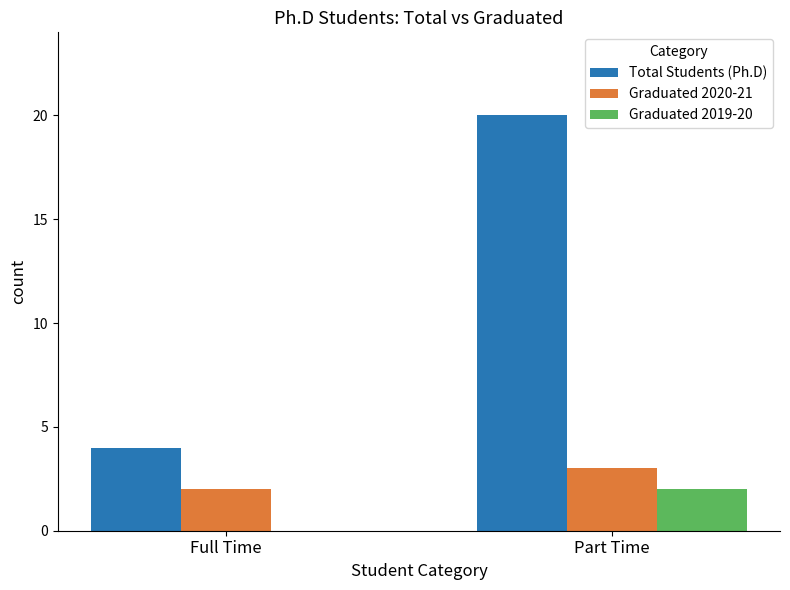

How many values in Graduated 2019-20 are above zero?

1